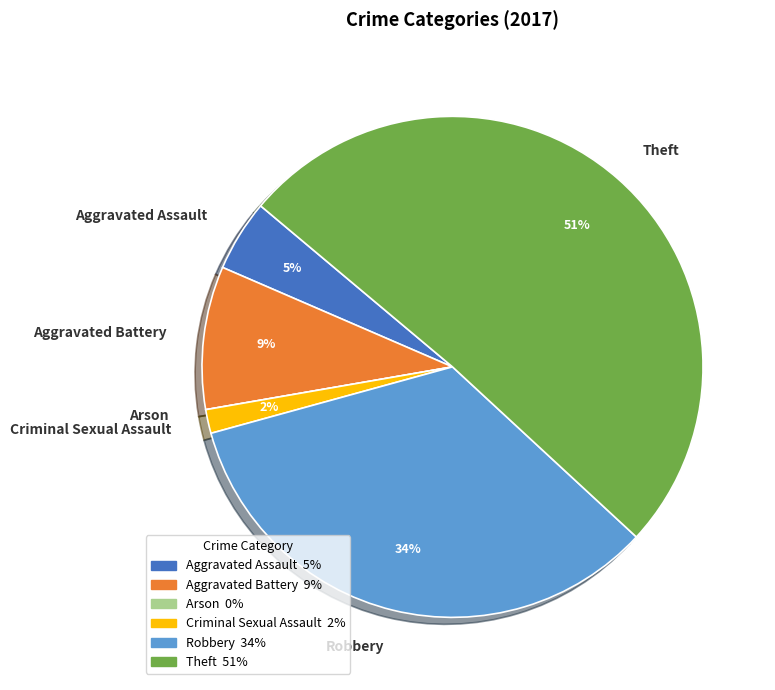

To the nearest percent, what is the average slice percentage?

17%